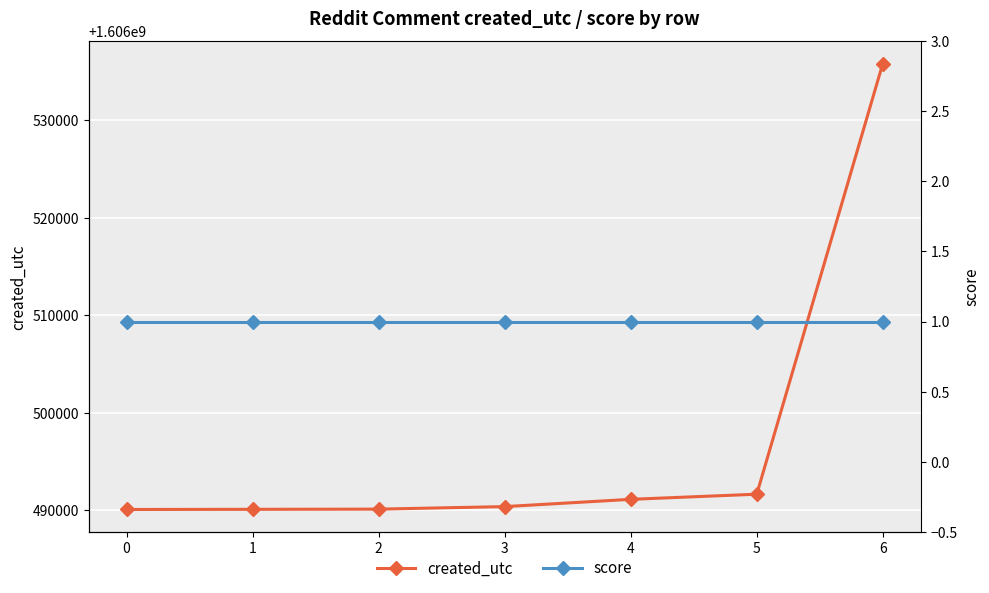

True or false: created_utc has a value of 1606491643 at 5.

True